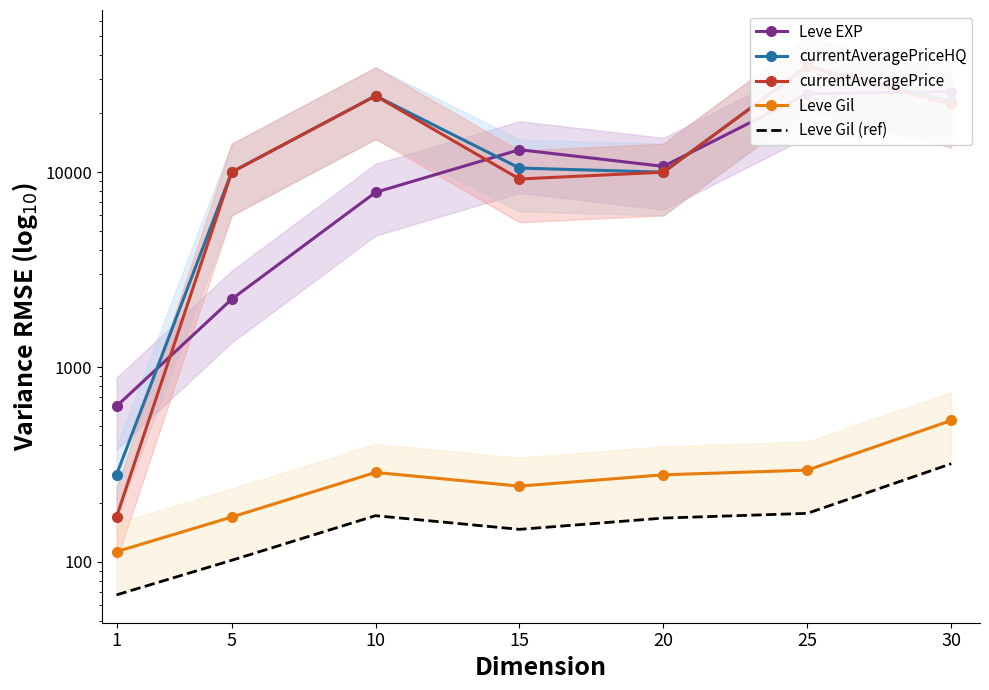

What are all the series names shown in the legend?

Leve EXP, currentAveragePriceHQ, currentAveragePrice, Leve Gil, Leve Gil (ref)